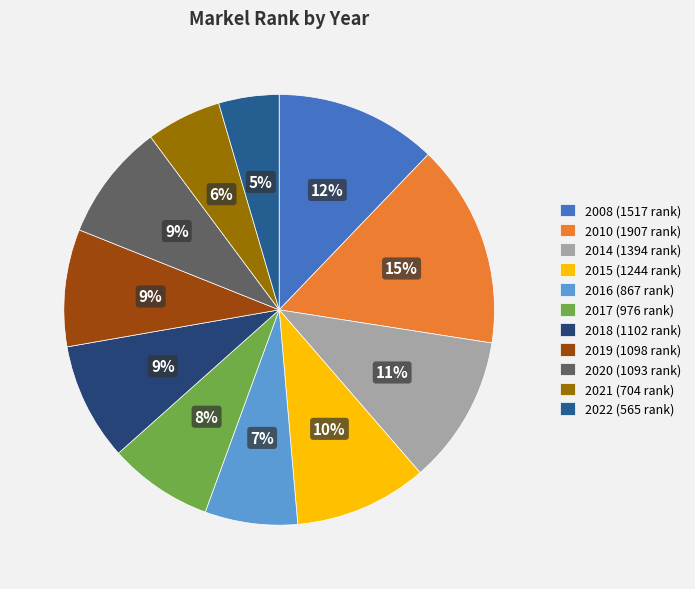

Does 2020 account for over 50% of the chart?

No